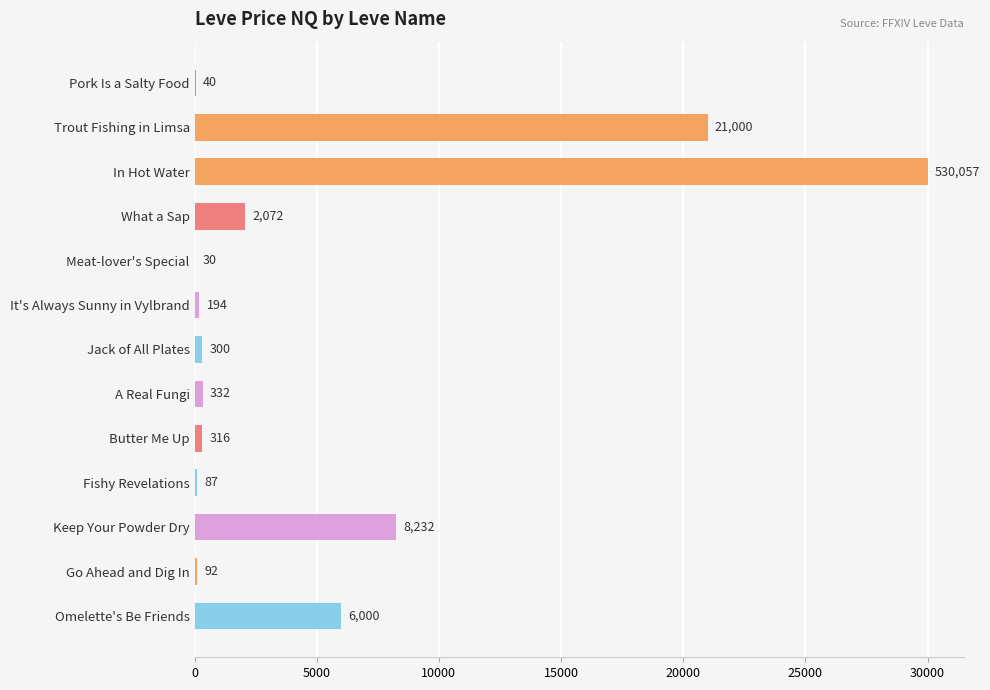

Between Pork Is a Salty Food and Go Ahead and Dig In, which is larger?

Go Ahead and Dig In